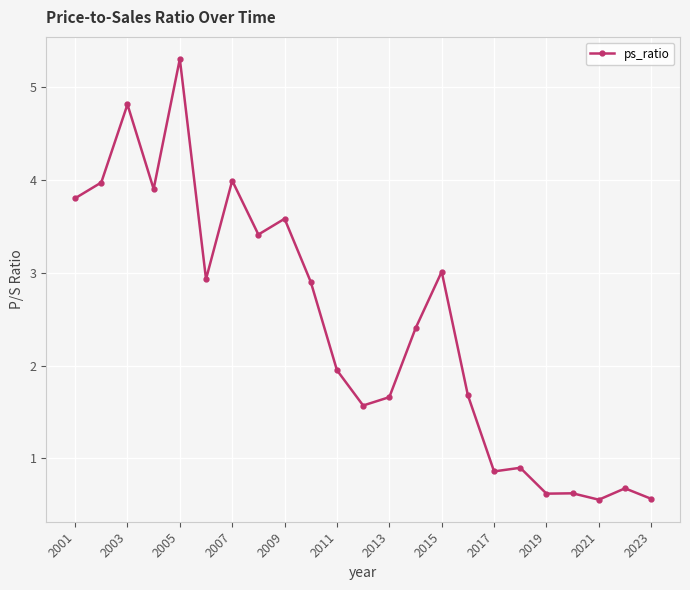

What is the difference between the maximum and second lowest values?

4.7